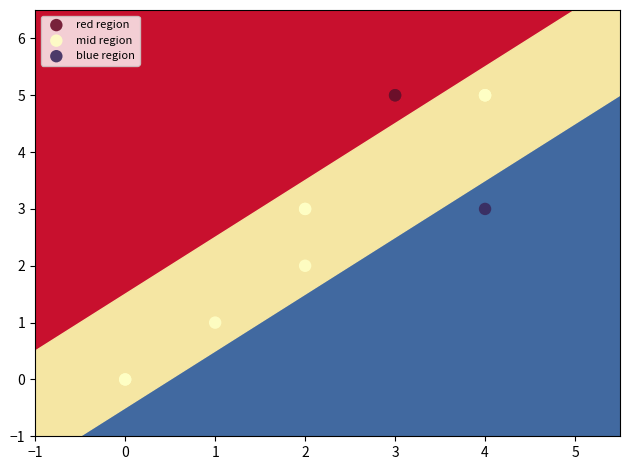

What are all the series names shown in the legend?

red region, mid region, blue region